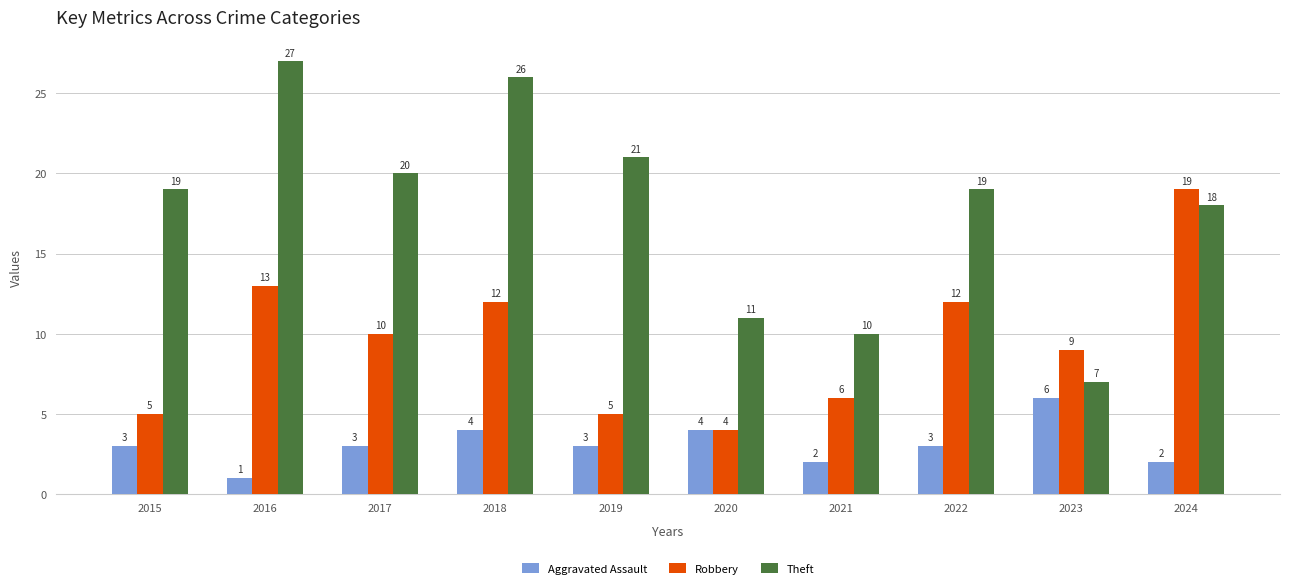

What are all the series names shown in the legend?

Aggravated Assault, Robbery, Theft